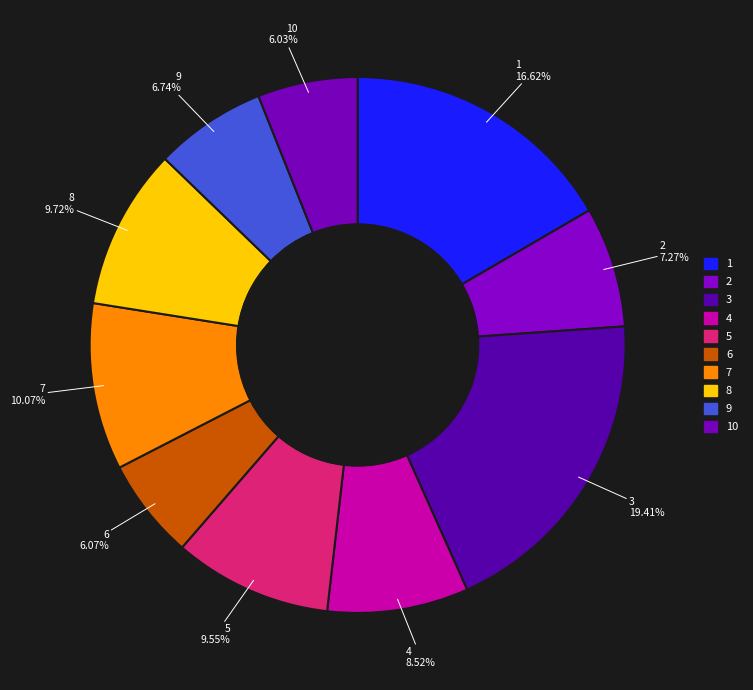

How many segments does this pie chart have?

10